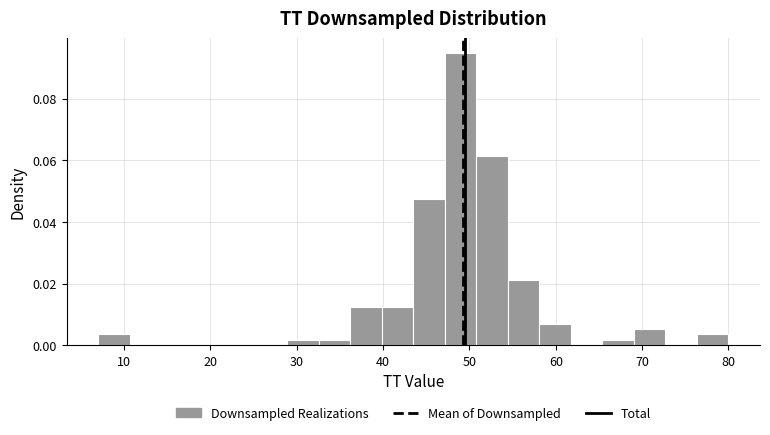

Read against the x-axis, roughly where is the centre of the tallest bar?

49